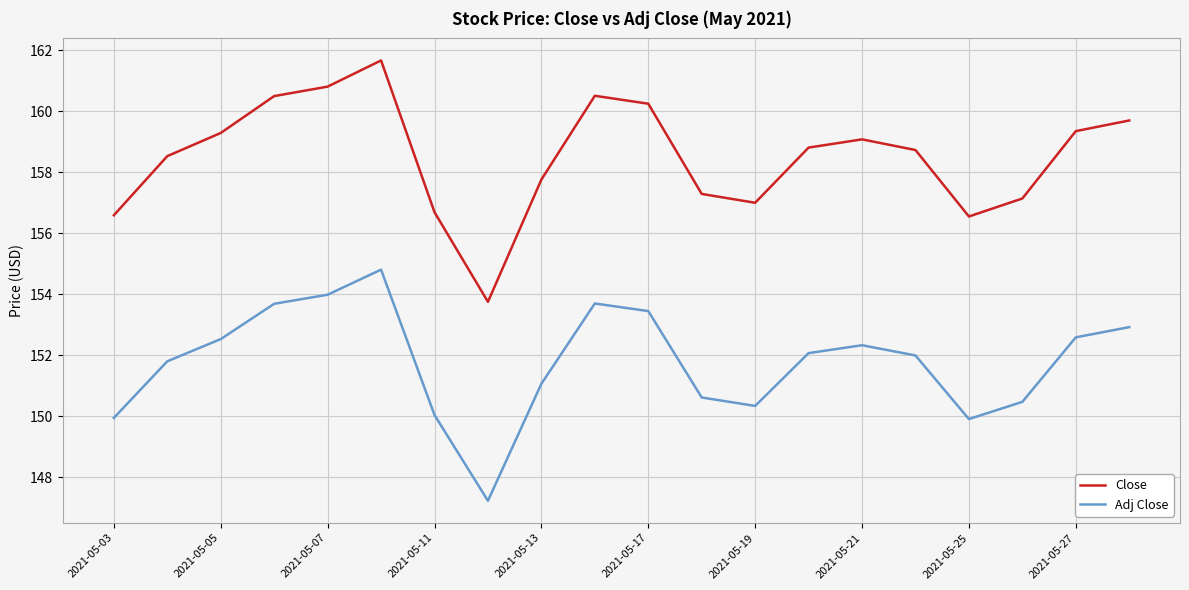

What is the maximum value for Adj Close?

154.8